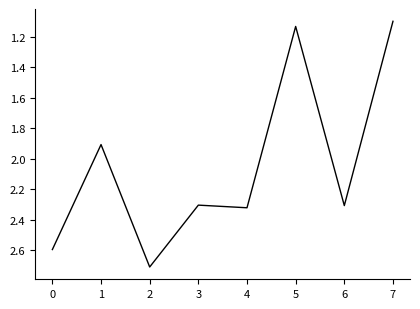

Where is the data nearest to the value 1?

7